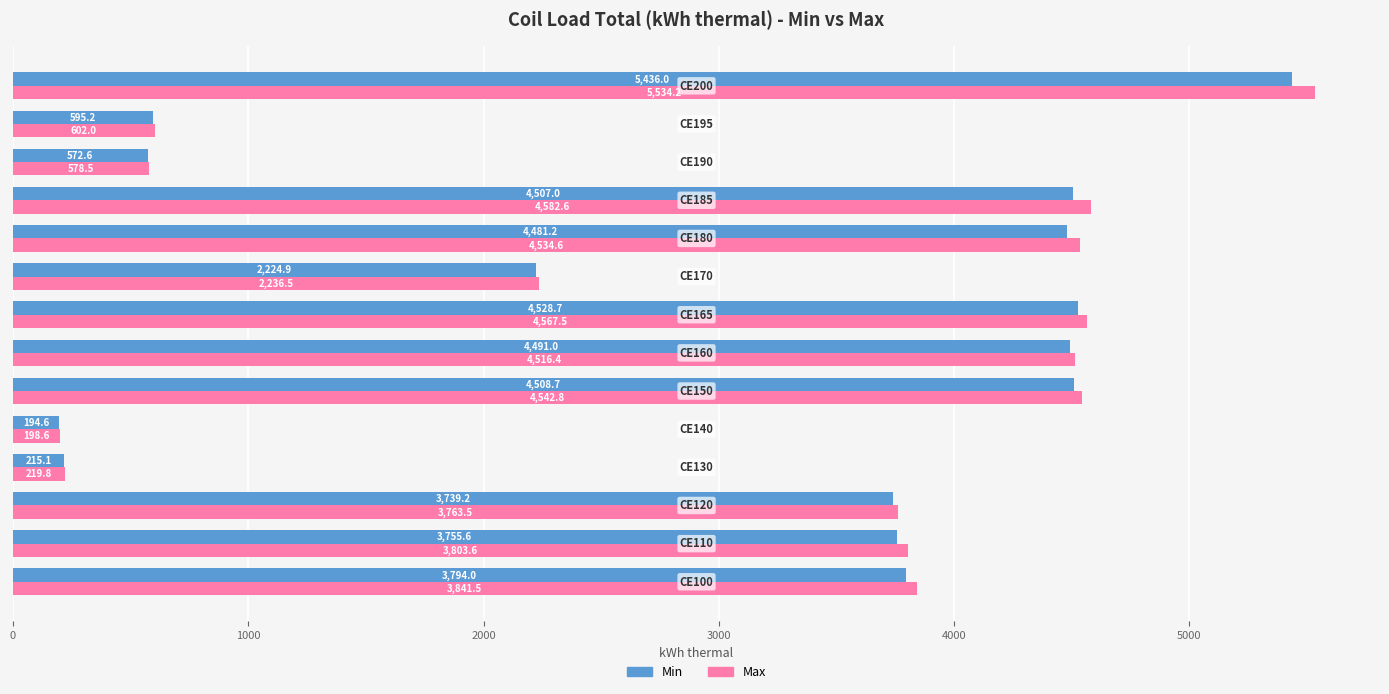

Which series has the largest total across all categories?

Max